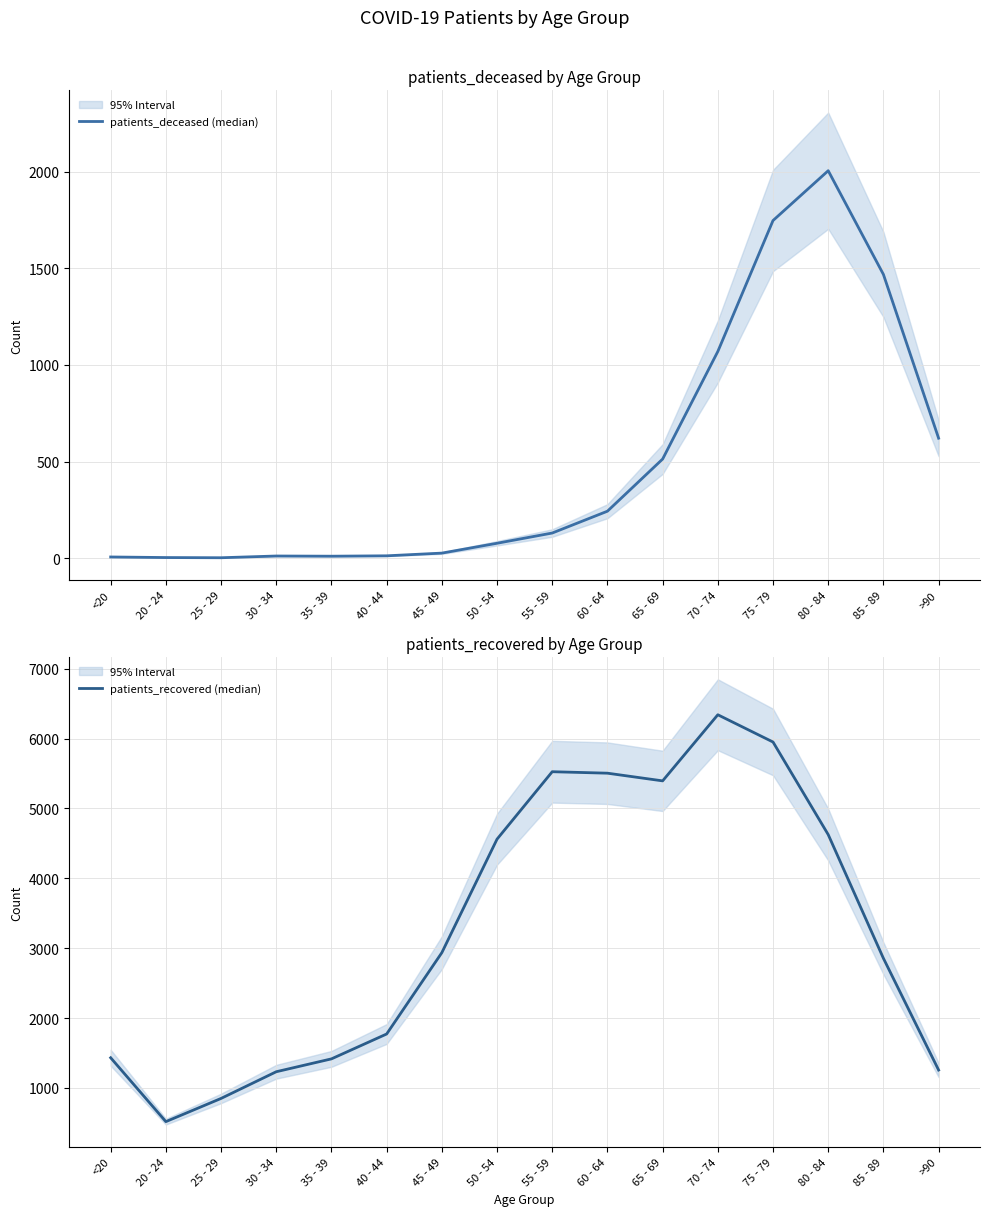

The patients_deceased (median) series shows 2 at 25 - 29. True or false?

True